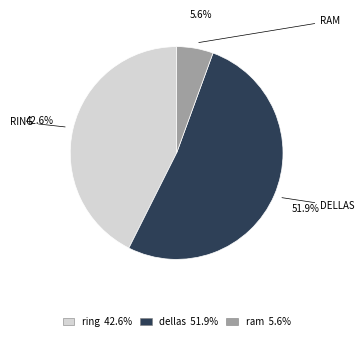

What is the largest slice in the pie chart?

dellas